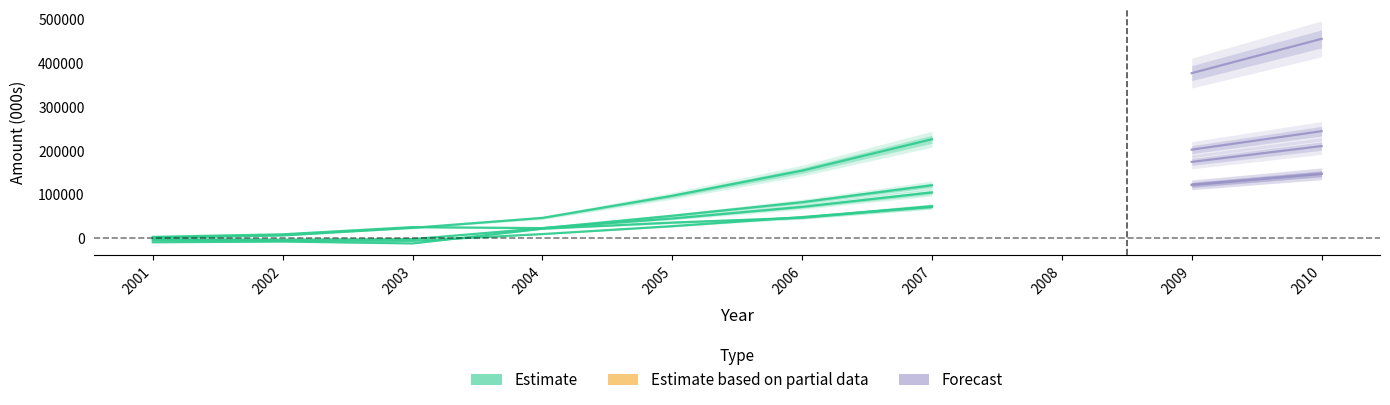

What value does the Total Expenses series have at 2007?

104979.4